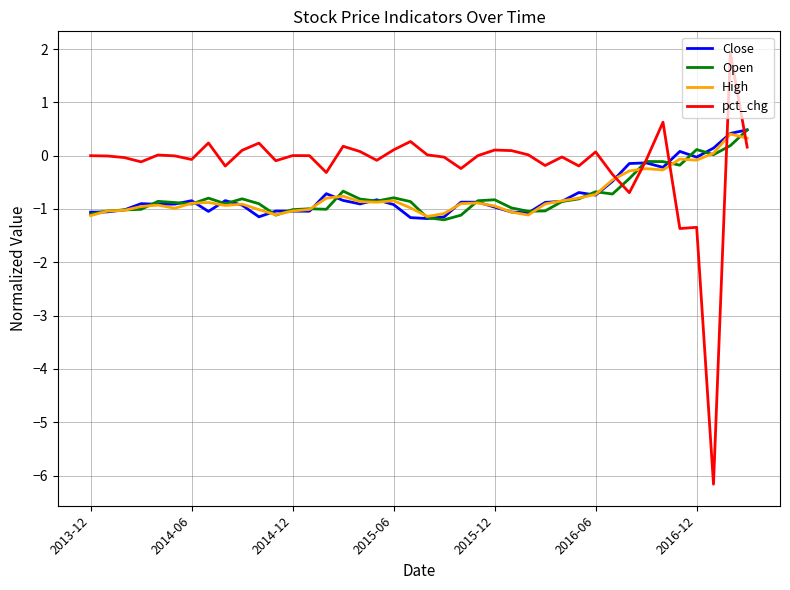

How many times do Close and pct_chg cross each other?

5